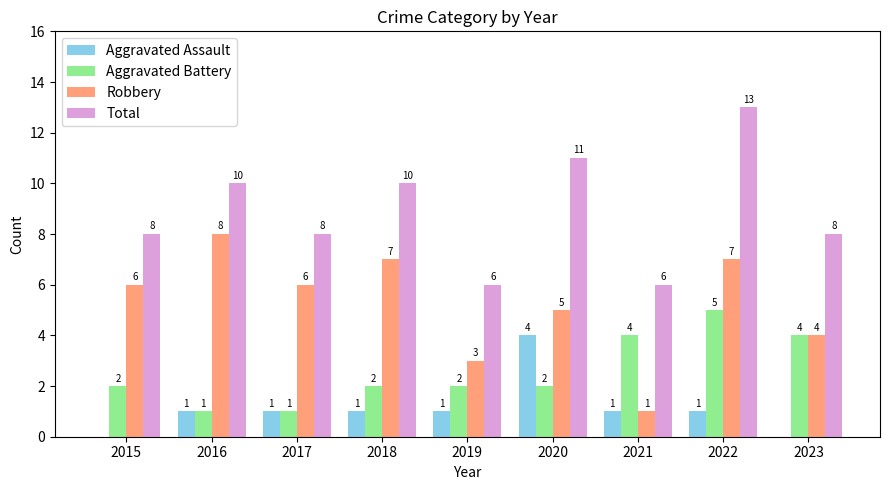

What is the average value of the Robbery series?

5